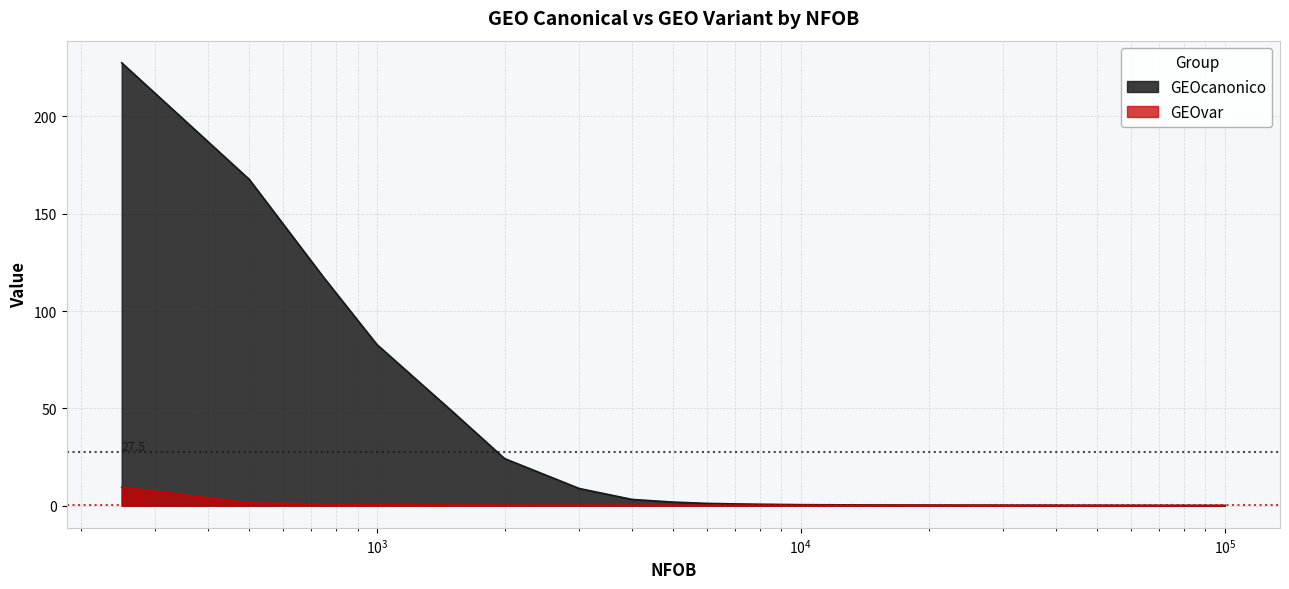

At which label does GEOvar reach its peak?

250